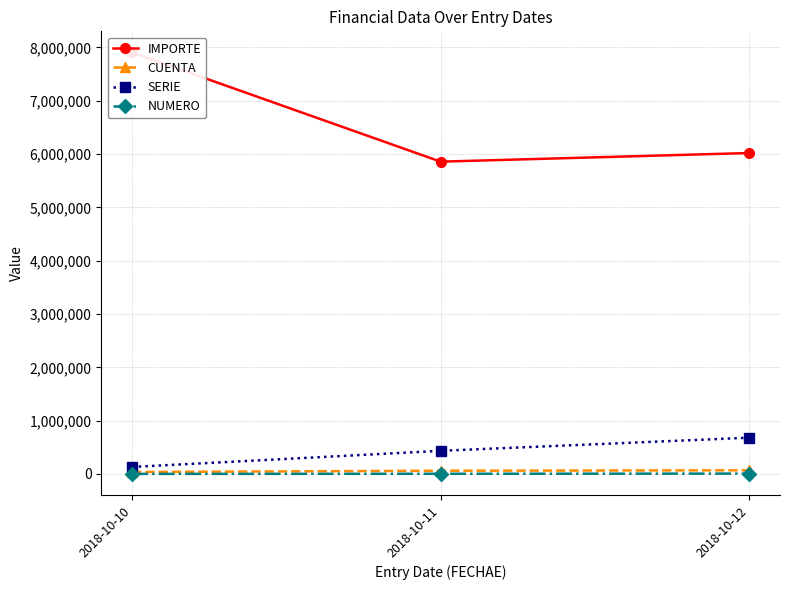

Reading right to left, extract all data points from this chart.

IMPORTE: 2018-10-12=6018224	2018-10-11=5856137	2018-10-10=7904778
CUENTA: 2018-10-12=68997	2018-10-11=60979	2018-10-10=37269
SERIE: 2018-10-12=680412	2018-10-11=434464	2018-10-10=131544
NUMERO: 2018-10-12=7541	2018-10-11=3908	2018-10-10=1193